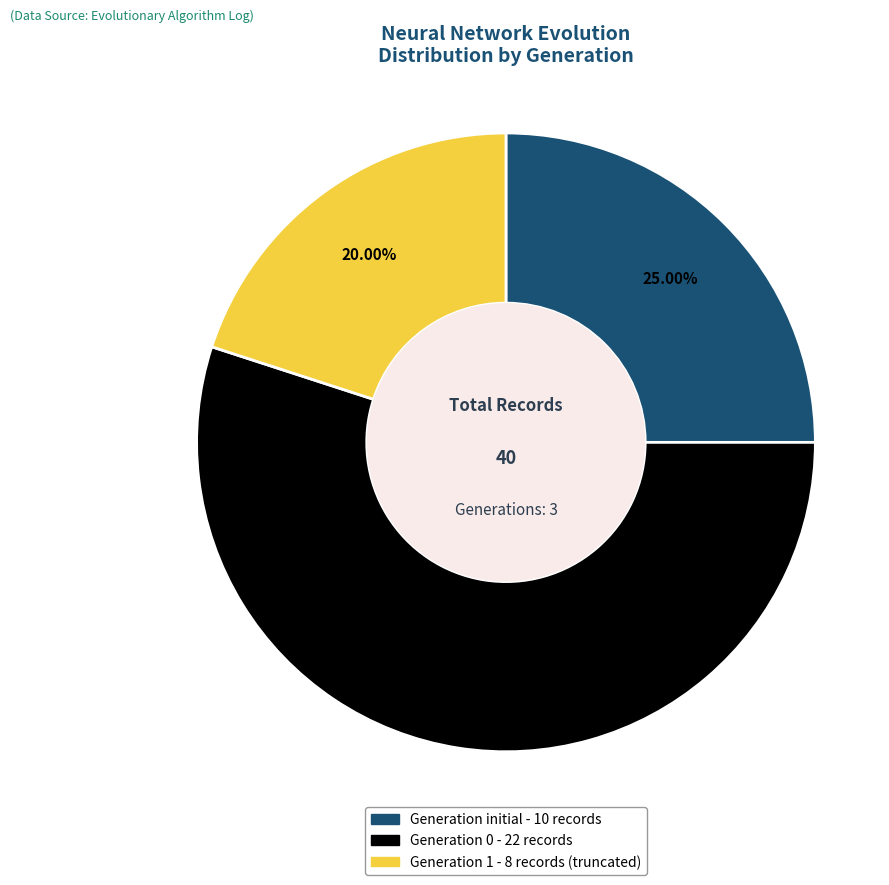

Is there a majority slice in this chart?

Yes